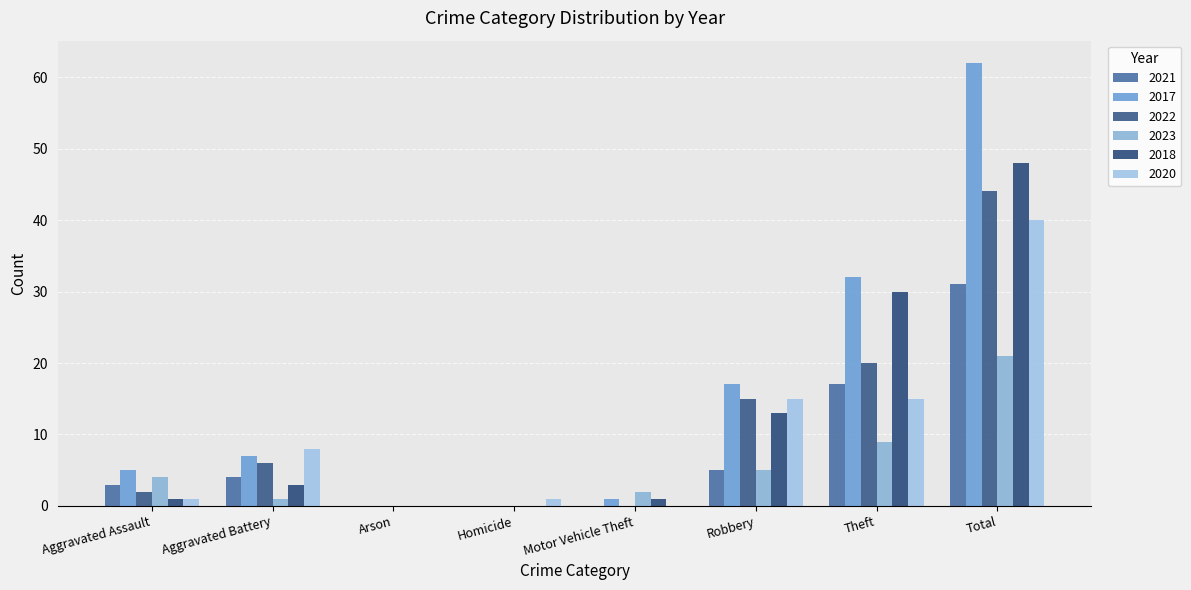

How many distinct data groups are displayed?

6